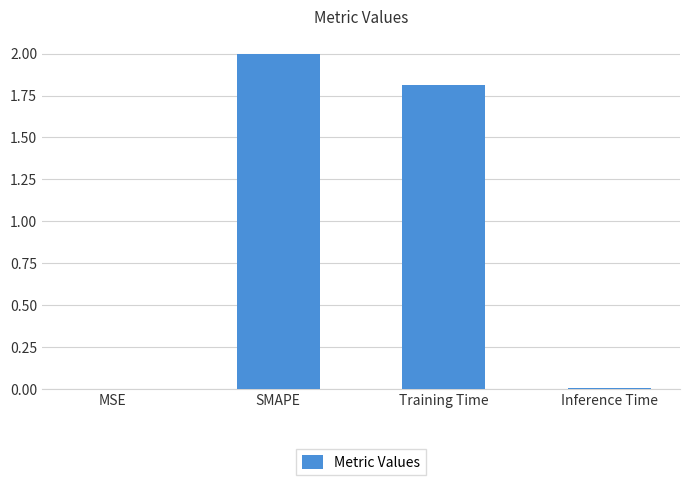

The value at SMAPE is 2.0. True or false?

True